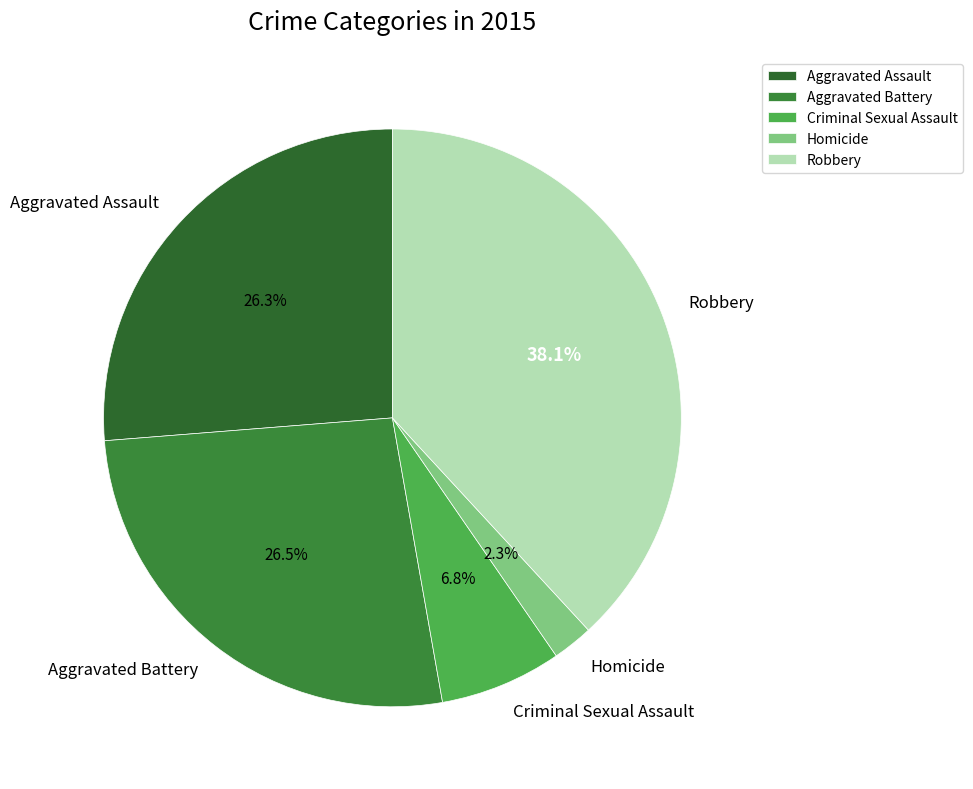

Which category has the biggest portion of the pie?

Robbery